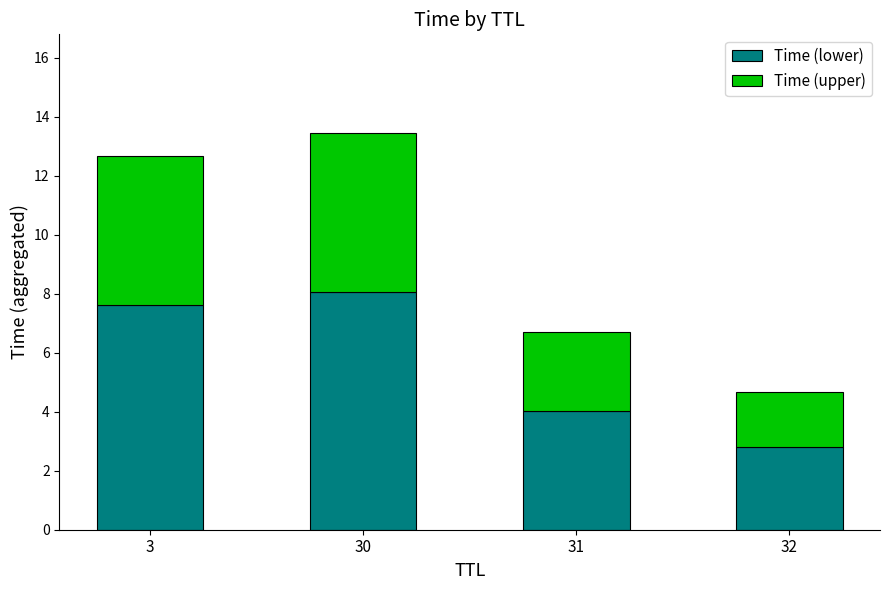

At which label does Time (lower) first exceed 7?

3